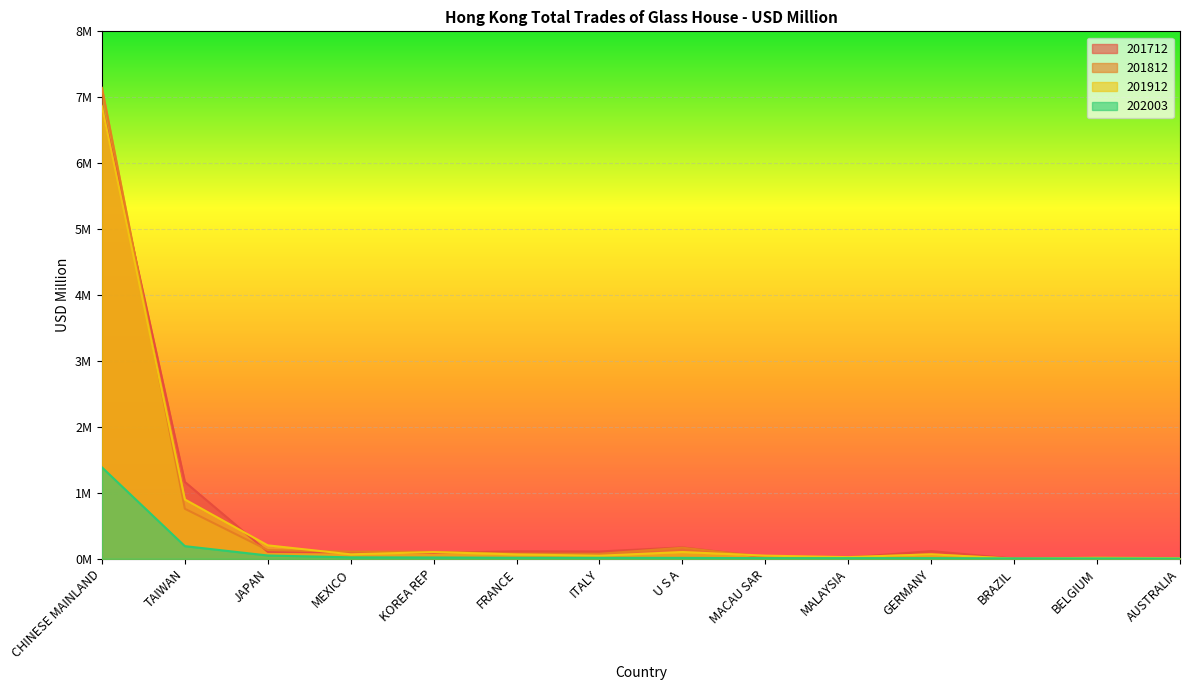

What is the difference between the highest and lowest values at CHINESE MAINLAND?

5.8